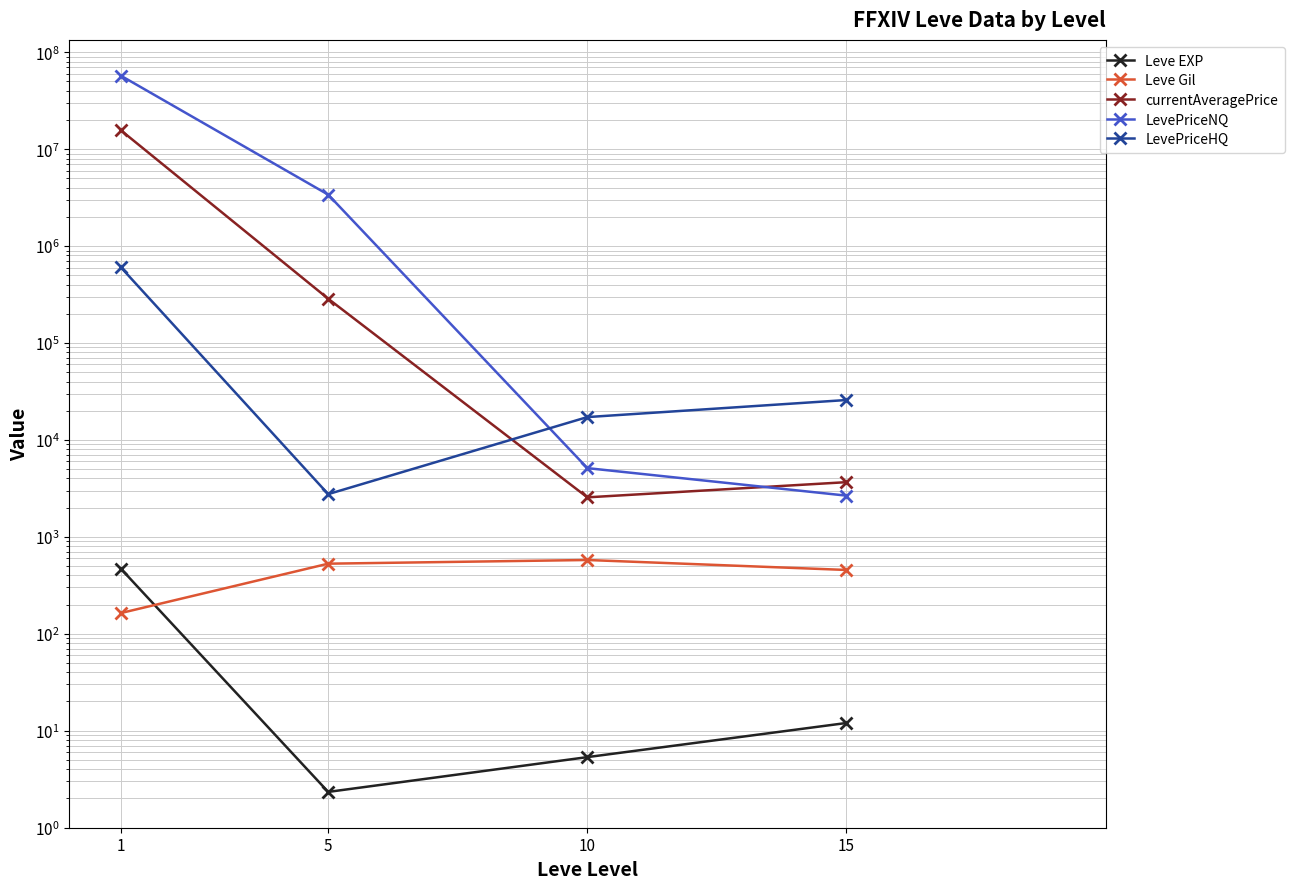

Which series has the largest range (max minus min)?

LevePriceNQ